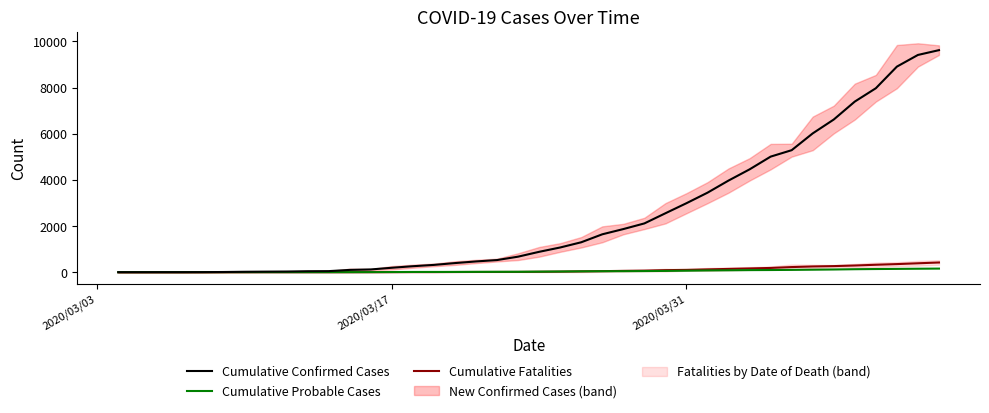

How many lines are shown in the chart?

3